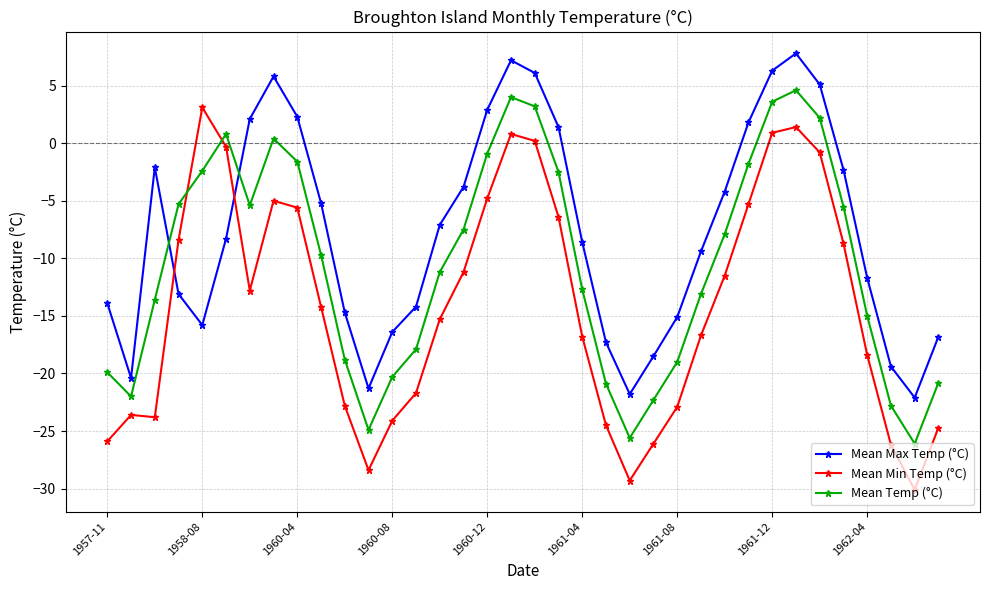

What is the difference between the maximum and second lowest values in the Mean Max Temp (°C) series?

29.6